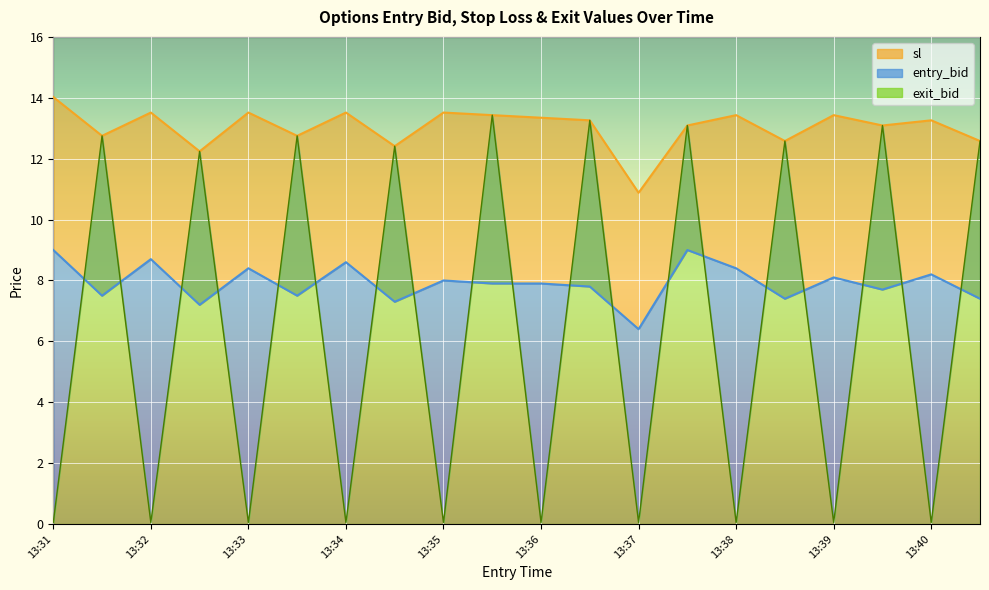

Which category has the lowest value in the exit_bid series?

13:31